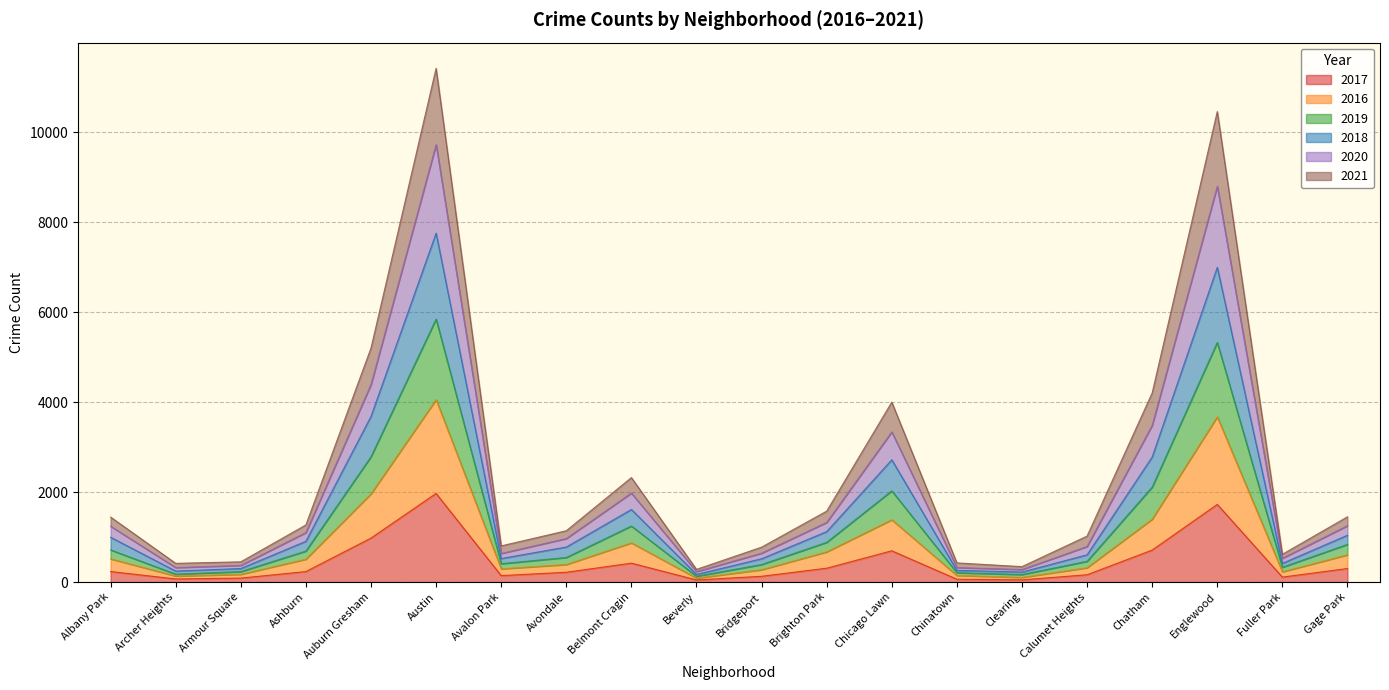

What is the smallest value displayed?

47